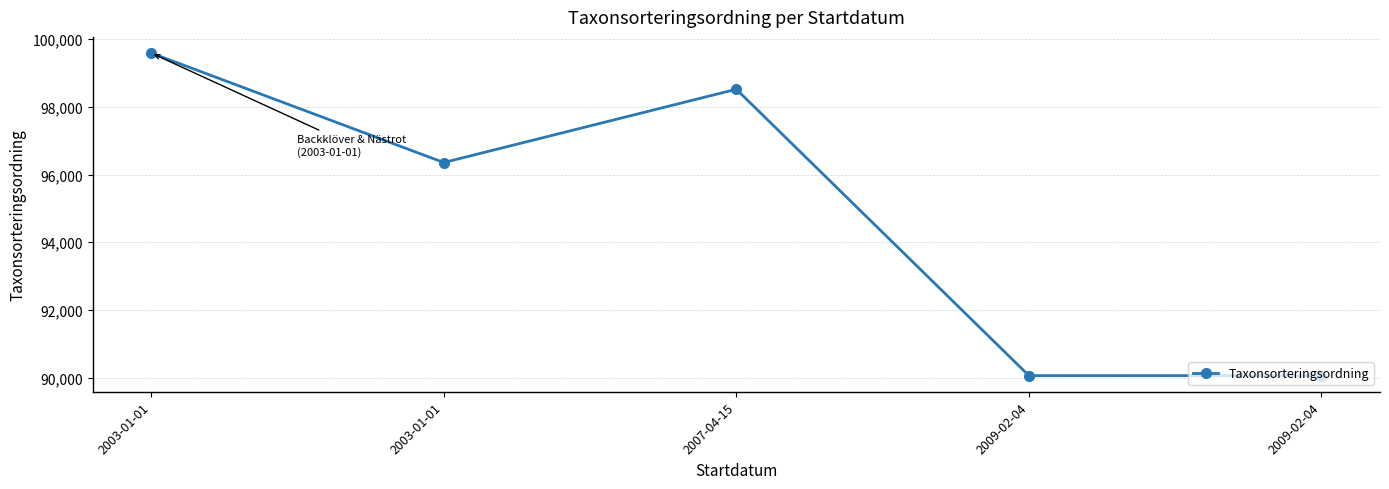

Which category has the highest value across all series?

2003-01-01